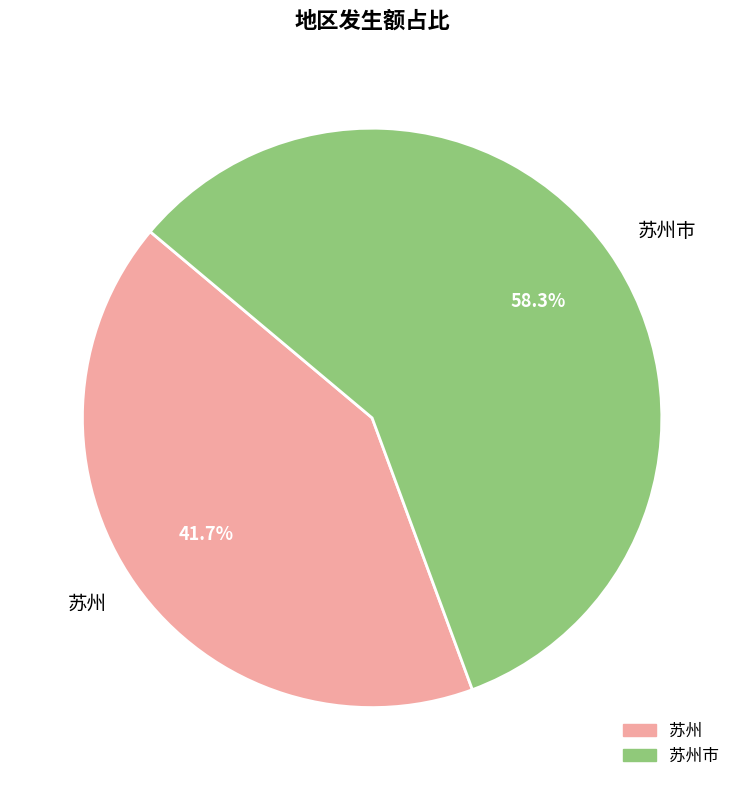

What is the ratio of the value at 苏州市 to the value at 苏州?

1.4